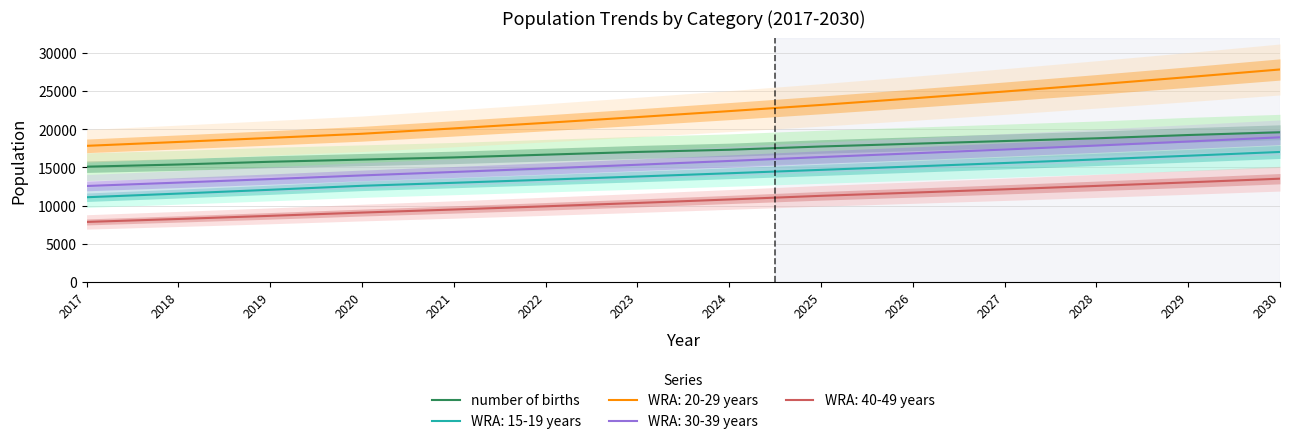

What is the ratio of the value at 2017 to the value at 2026?

0.8